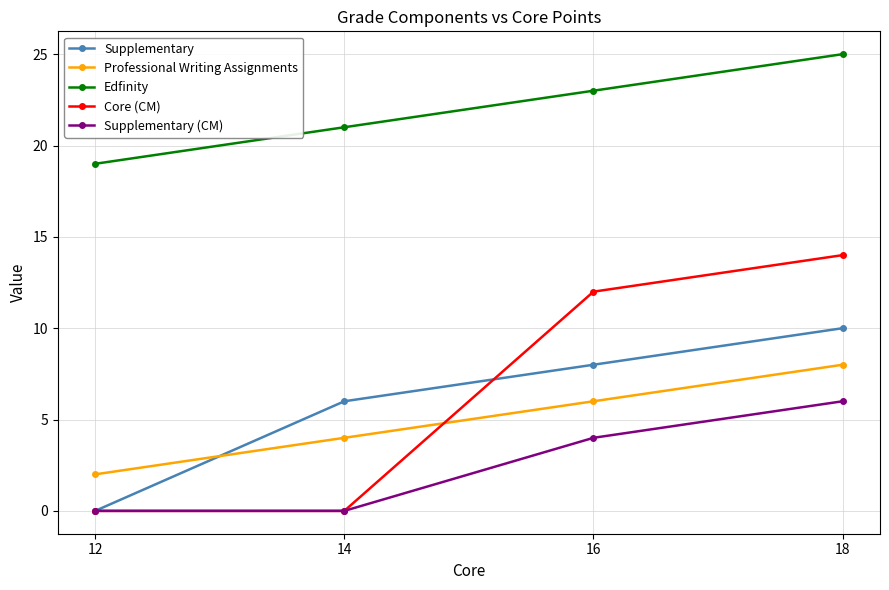

Does the chart display data point markers on the line(s)?

Yes